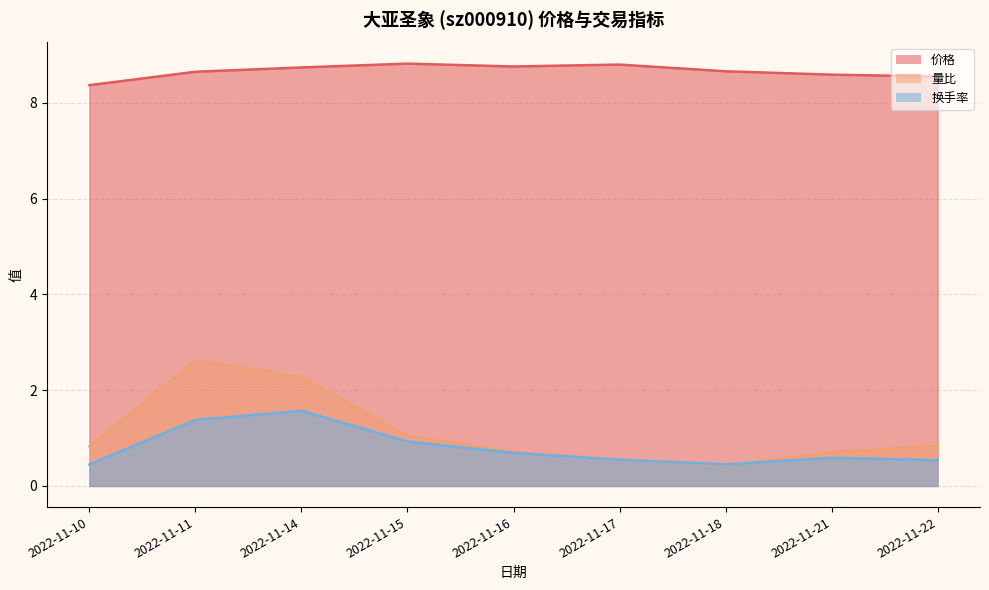

Between 2022-11-17 and 2022-11-16, which is larger?

2022-11-17